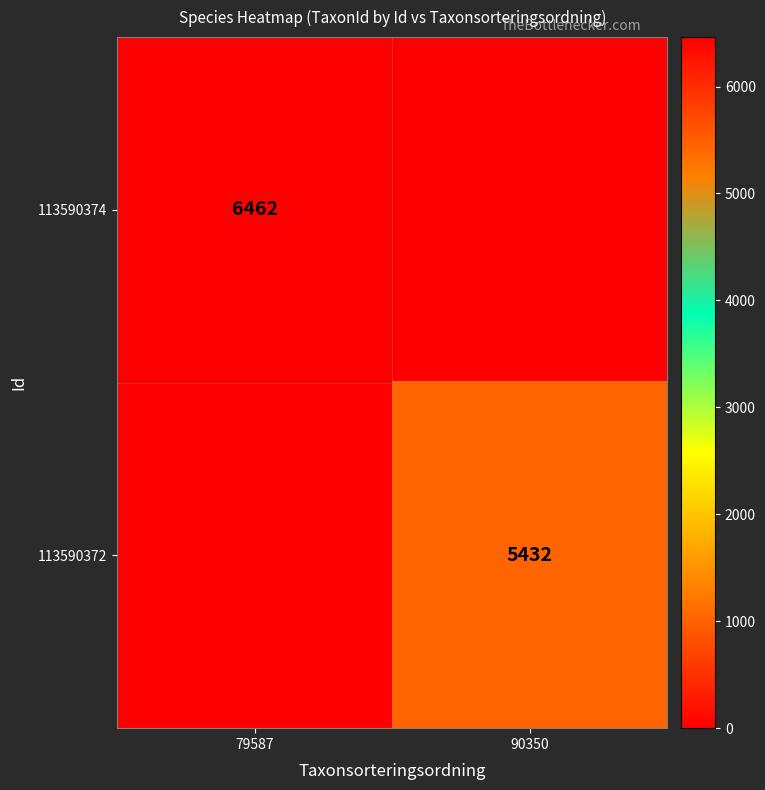

Which category has the lowest value across all series?

90350